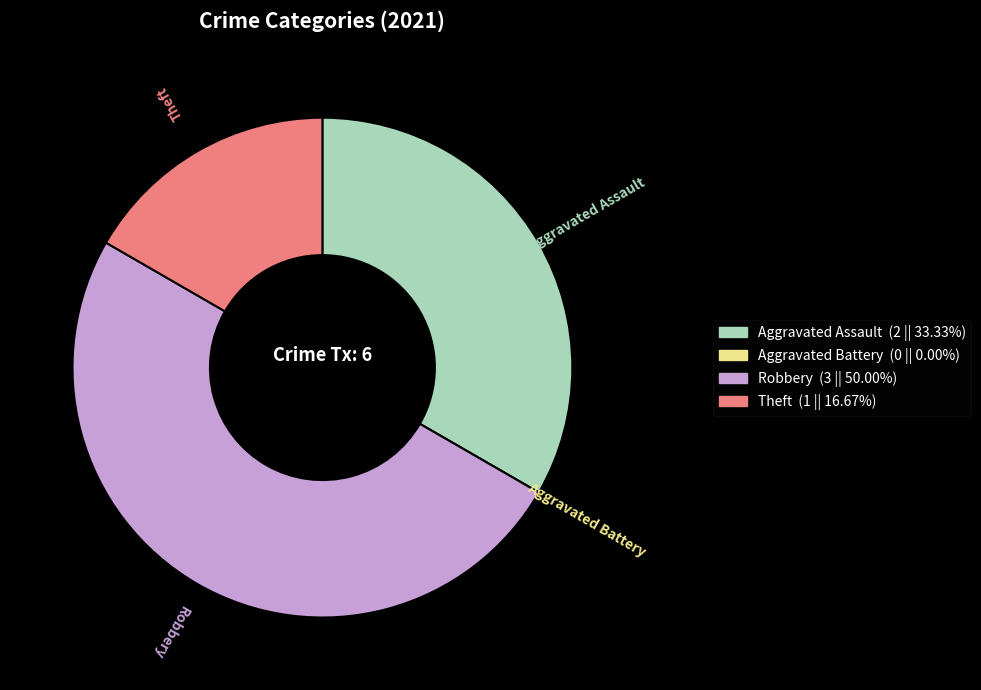

Is the sum of Theft and Robbery greater than half?

Yes